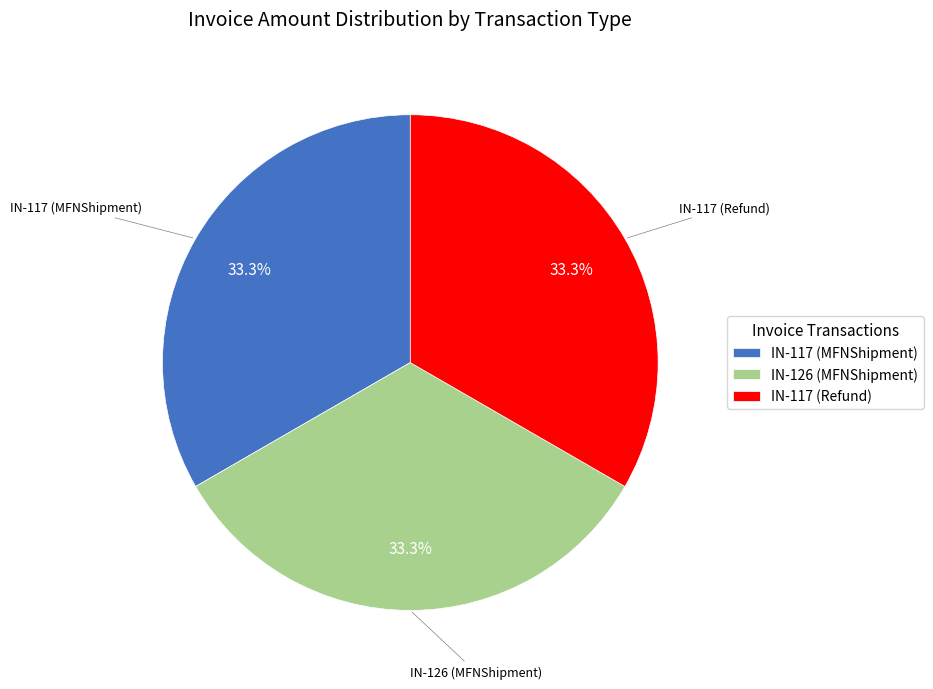

Approximately how many times larger is the value at IN-117 (Refund) compared to IN-126 (MFNShipment)?

1.0